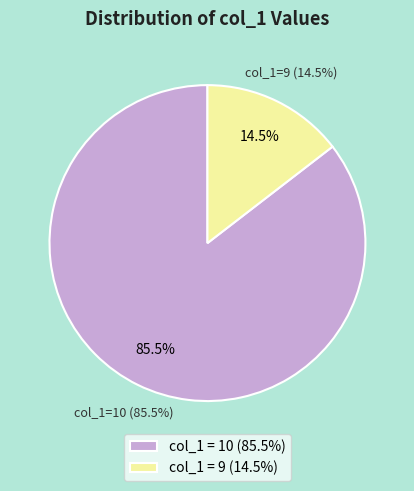

True or false: 9 accounts for 58% of the total.

False